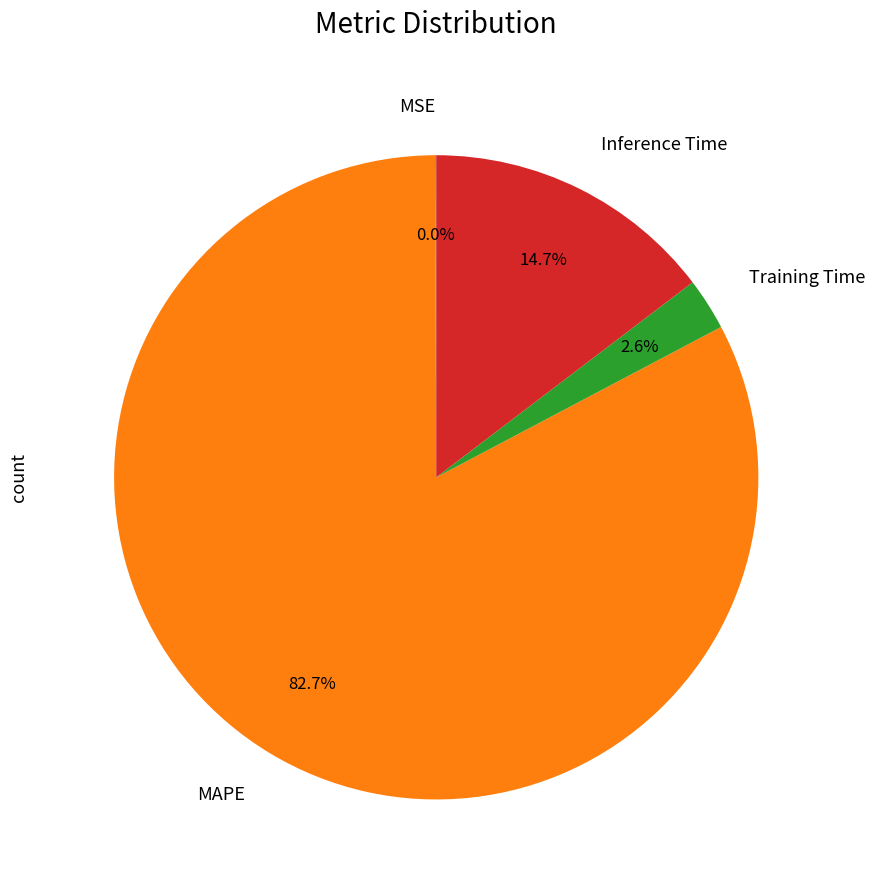

How much of the chart is everything except MAPE?

17.3%